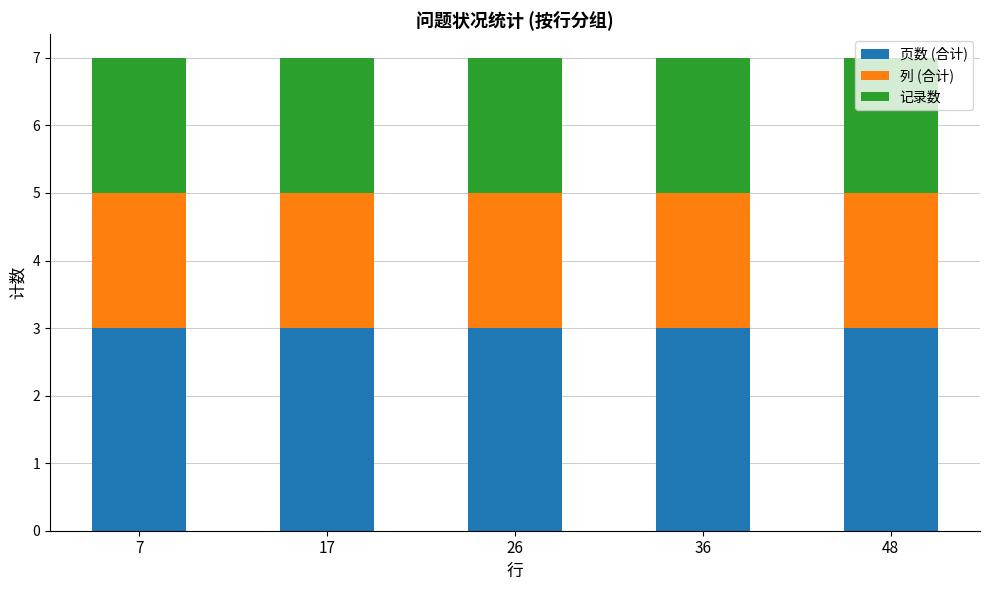

What is the sum of the 页数 (合计) values at 36 and 26?

6